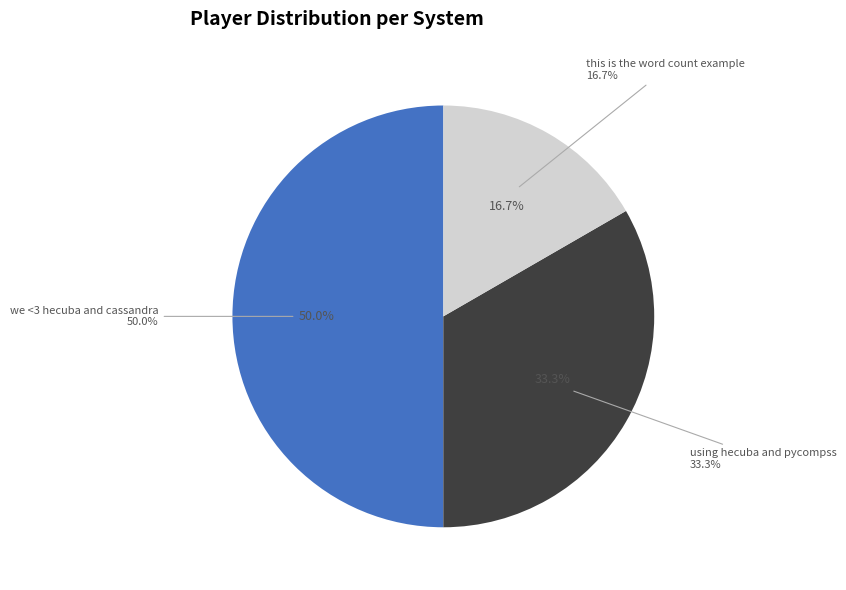

Combined, do hello world and we <3 hecuba and cassandra account for over 50%?

No